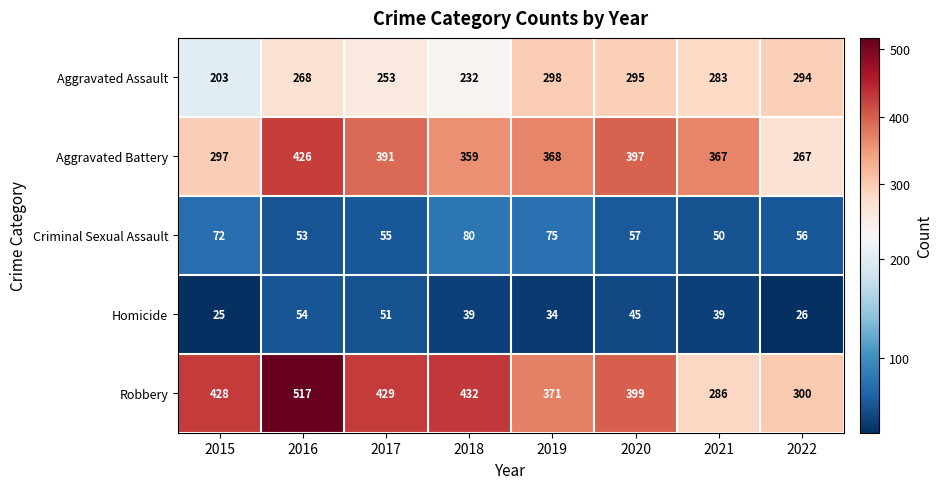

Count the number of data series in this chart.

5